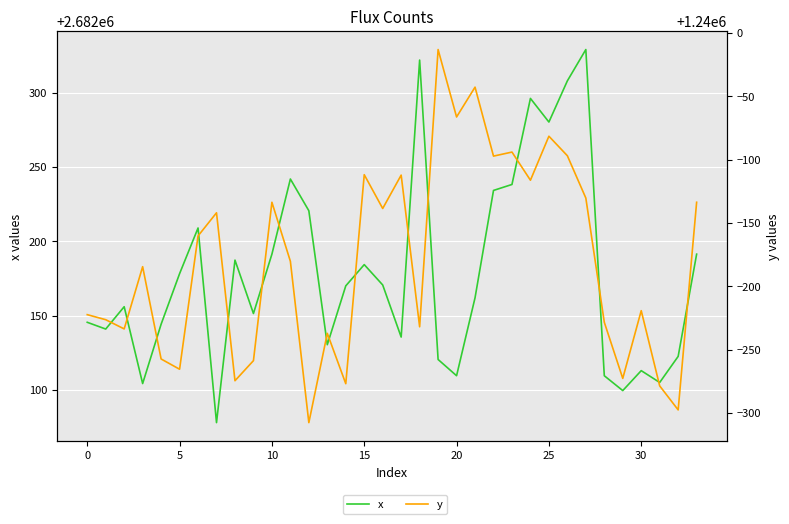

What is the average value of the x series?

2682178.8